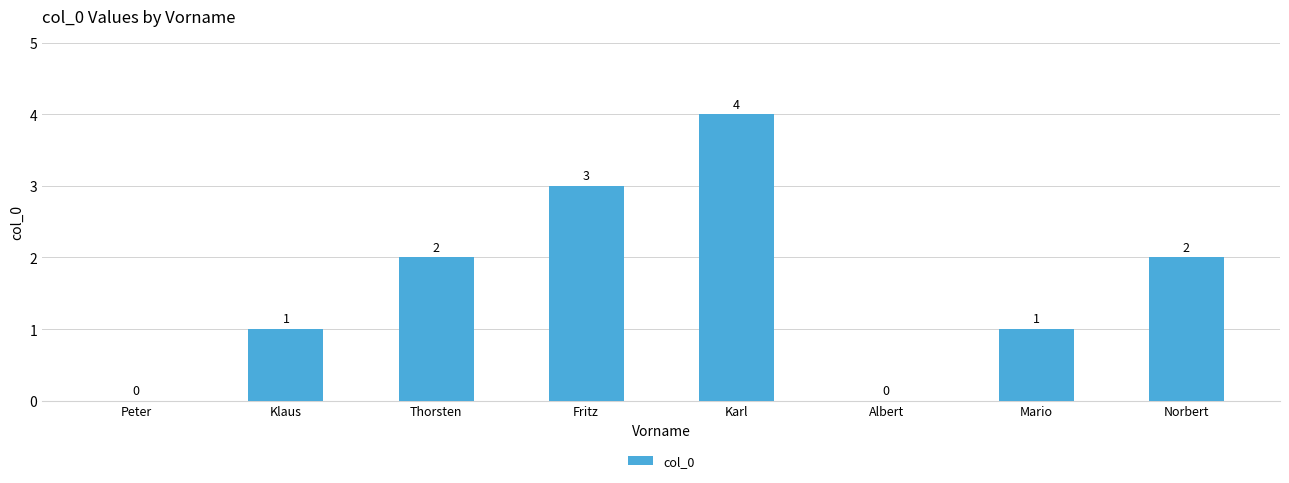

What is the sum of all values?

13